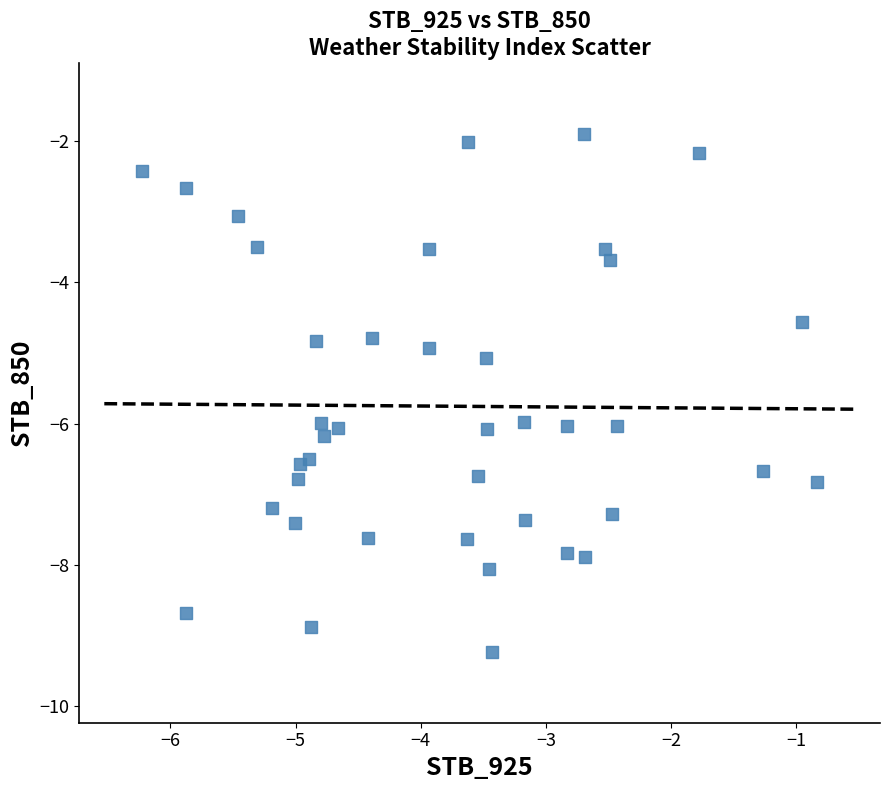

What is the range of Y values (max minus min)?

7.3